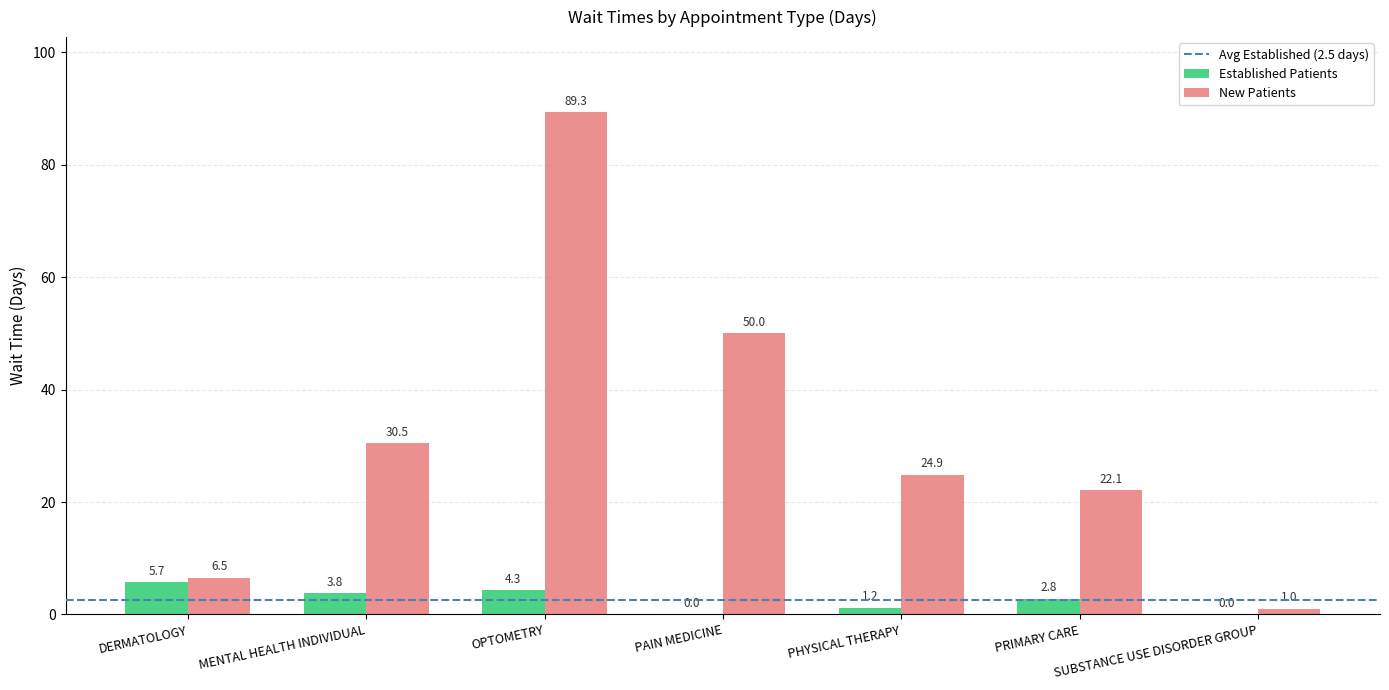

True or false: Established Patients has a value of 1.2 at PHYSICAL THERAPY.

True